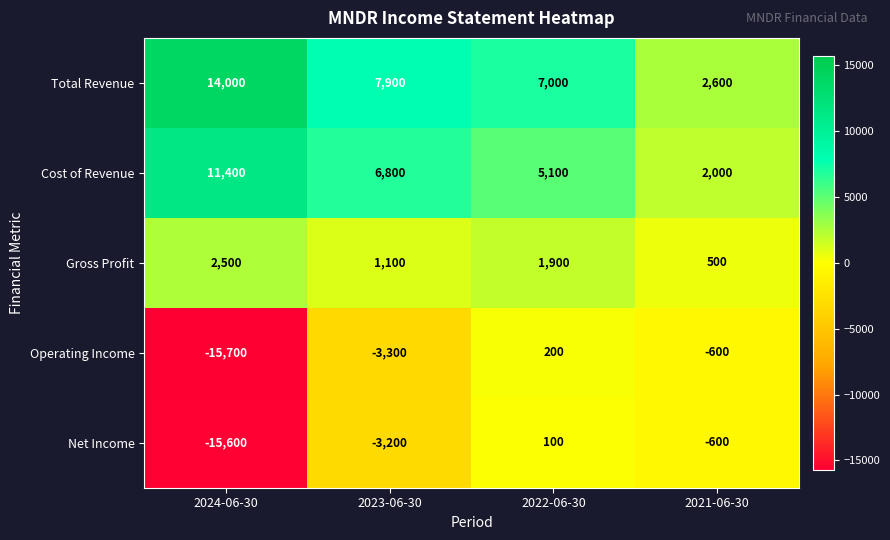

At 2023-06-30, list the series in order from smallest to largest.

Operating Income, Net Income, Gross Profit, Cost of Revenue, Total Revenue